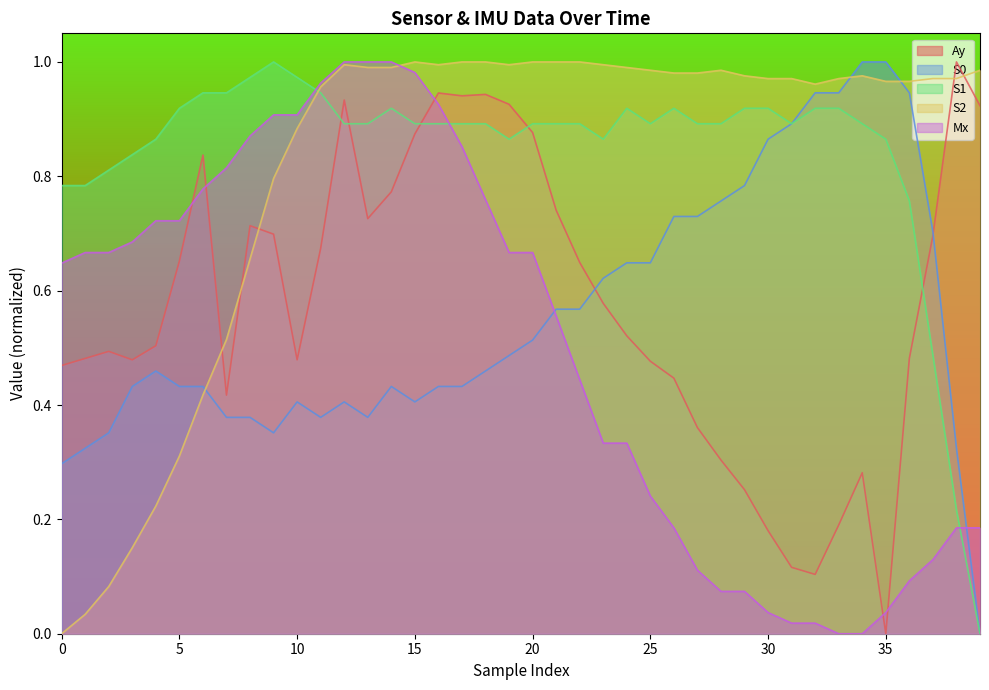

The S0 series shows 1.2 at 30. True or false?

False